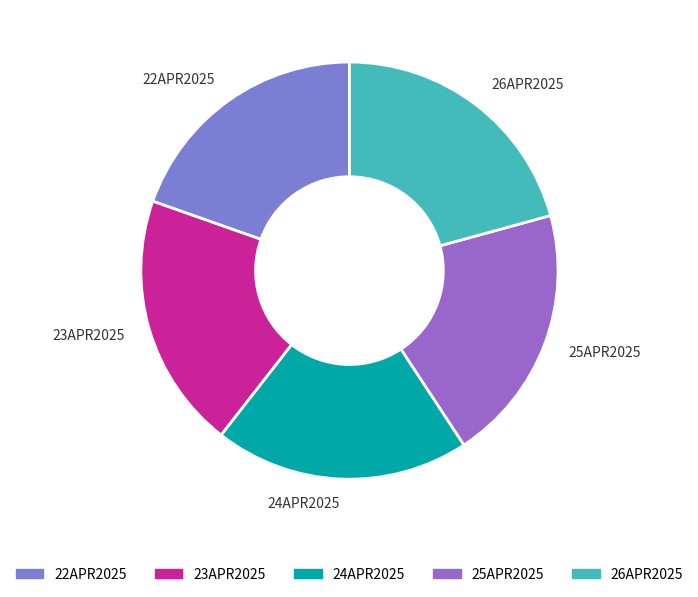

Does any single category account for the majority?

No